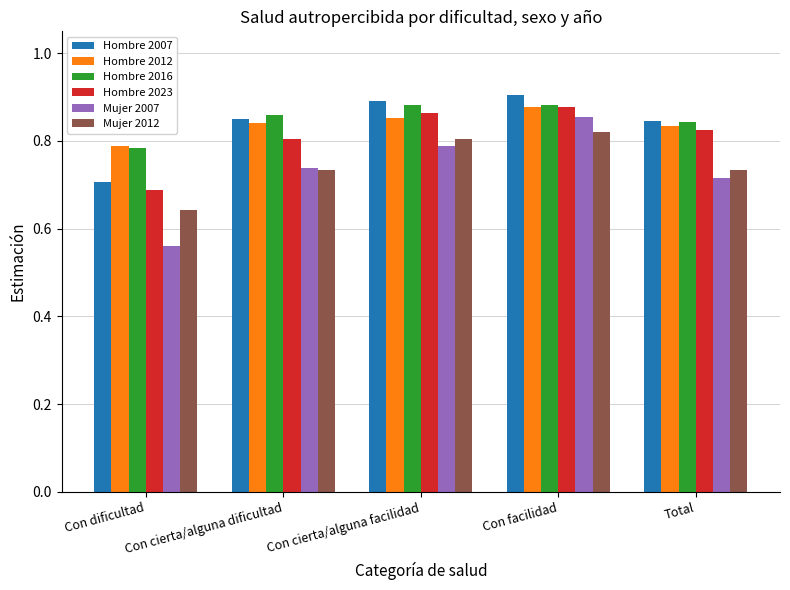

Which category has the lowest value across all series?

Con dificultad